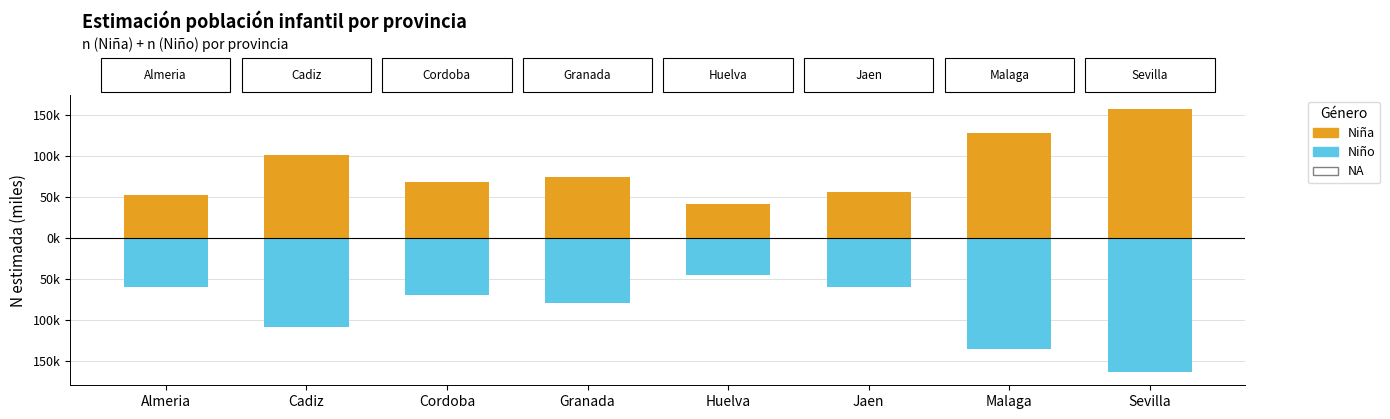

What is the difference between the highest and lowest values at Granada?

154.0